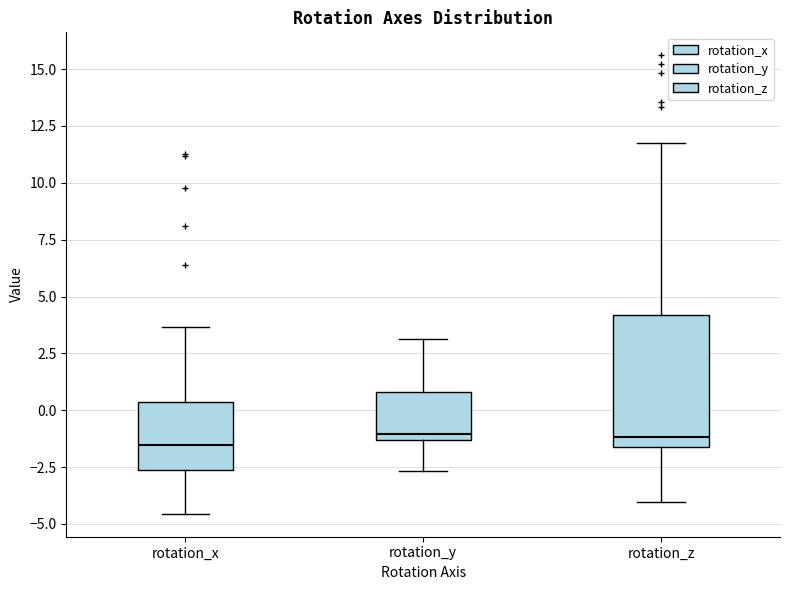

Where does the lower whisker of the box for rotation_z end on the y-axis? The values are not printed on the chart, so give them approximately, as read against the axis.

-4.0